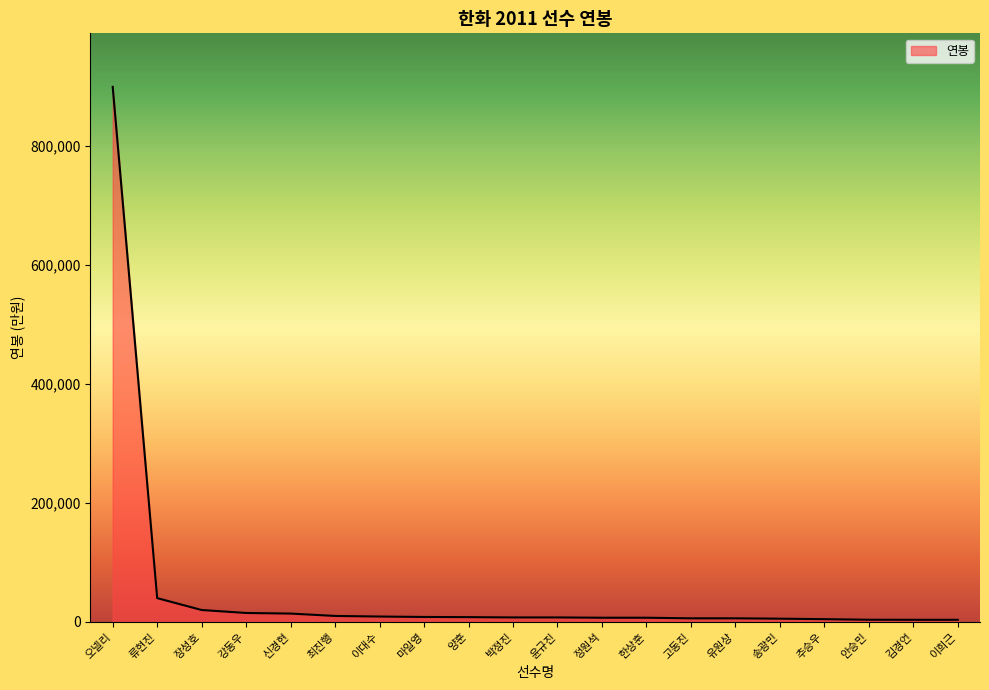

Between 신경현 and 오넬리, which is larger?

오넬리